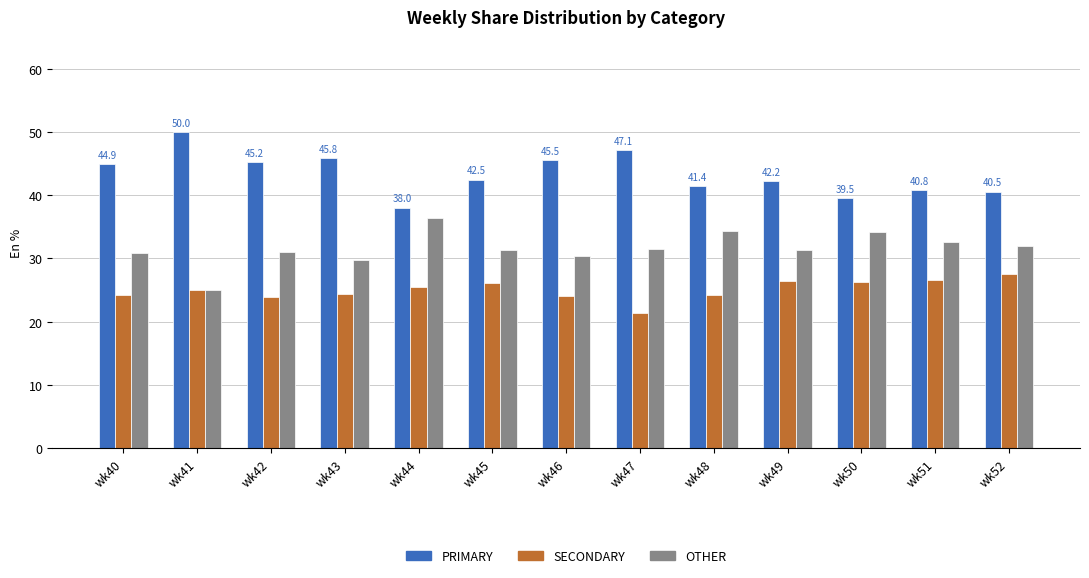

What is the sum of the OTHER values at wk40 and wk52?

62.8